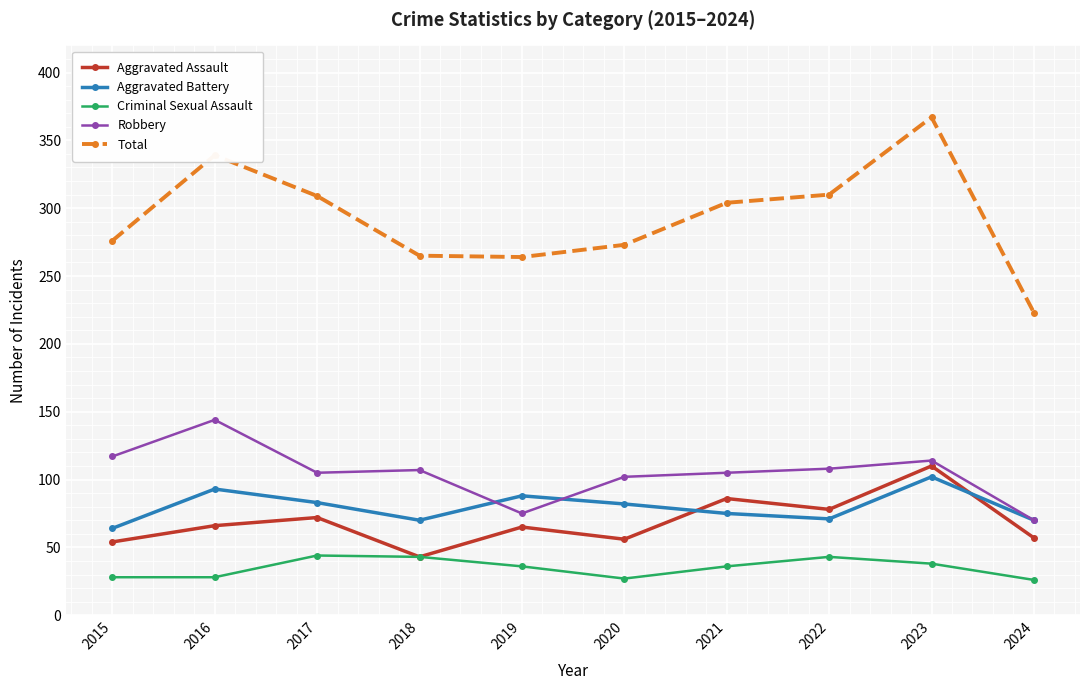

At which category does Aggravated Assault reach its first local peak?

2017